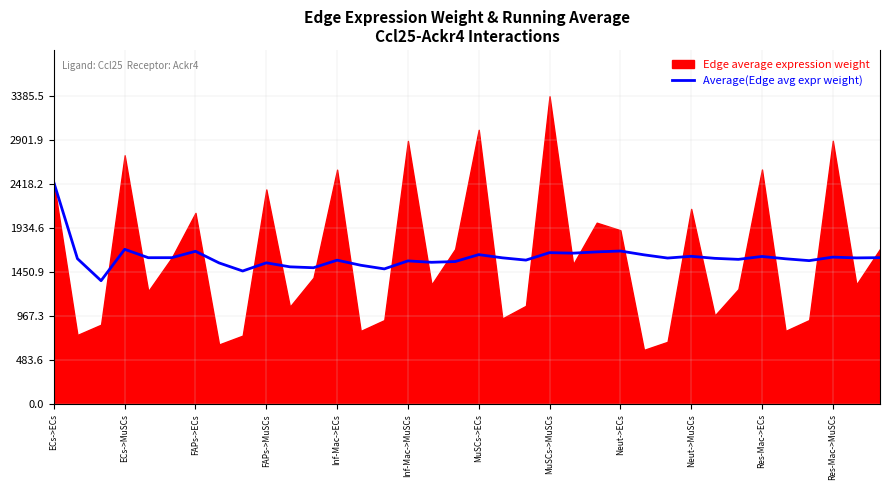

The Average(Edge avg expr weight) series shows 541.8 at FAPs->MuSCs. True or false?

False